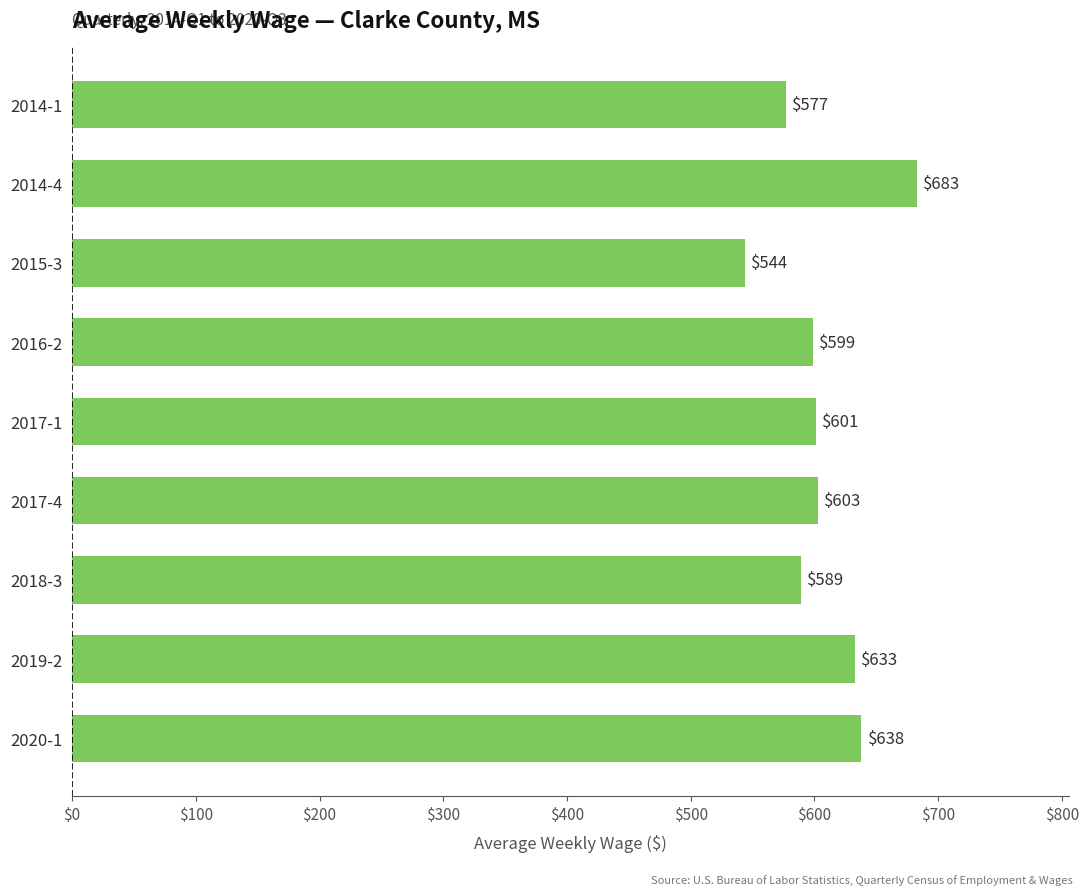

What is the label of the 1st bar from the top?

2014-1